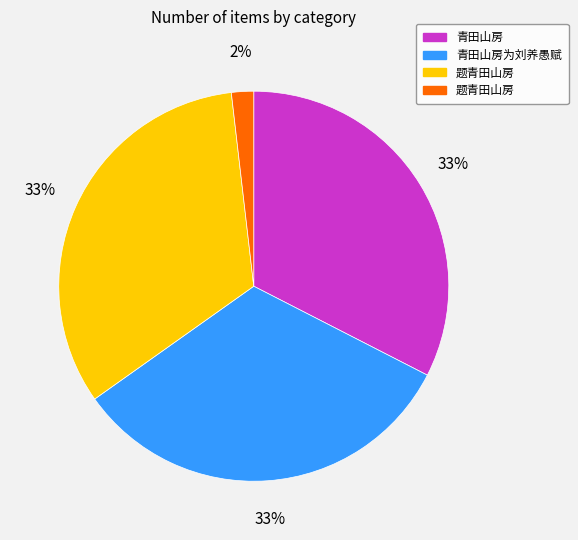

To the nearest percent, what is the difference between the largest and smallest slice percentages?

31%